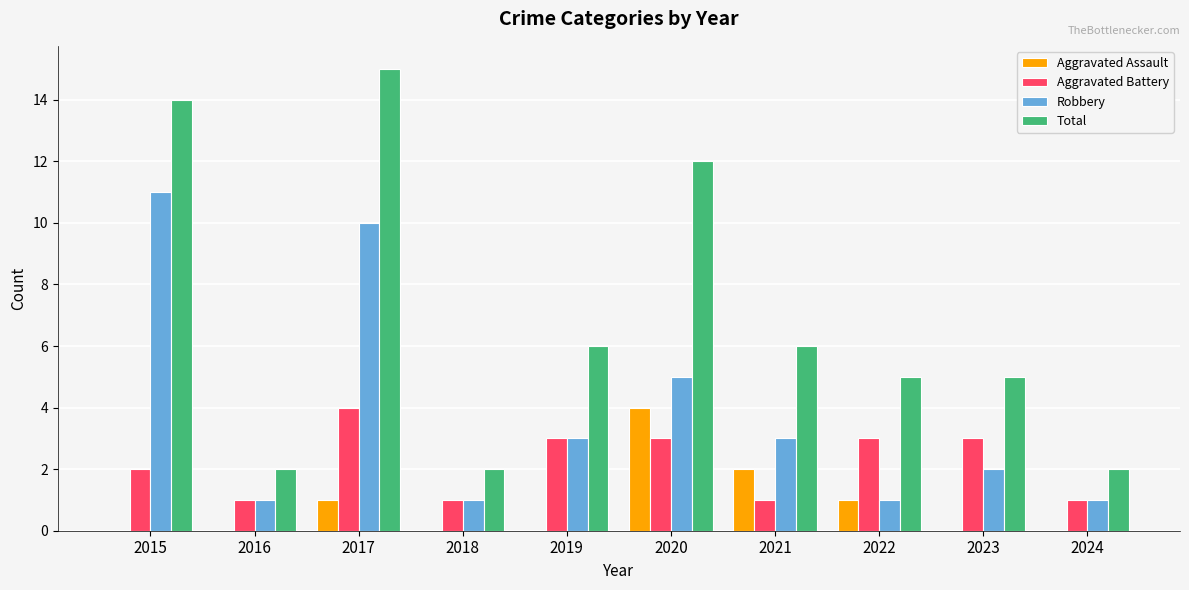

What is the sum of the Aggravated Battery values at 2022 and 2021?

4